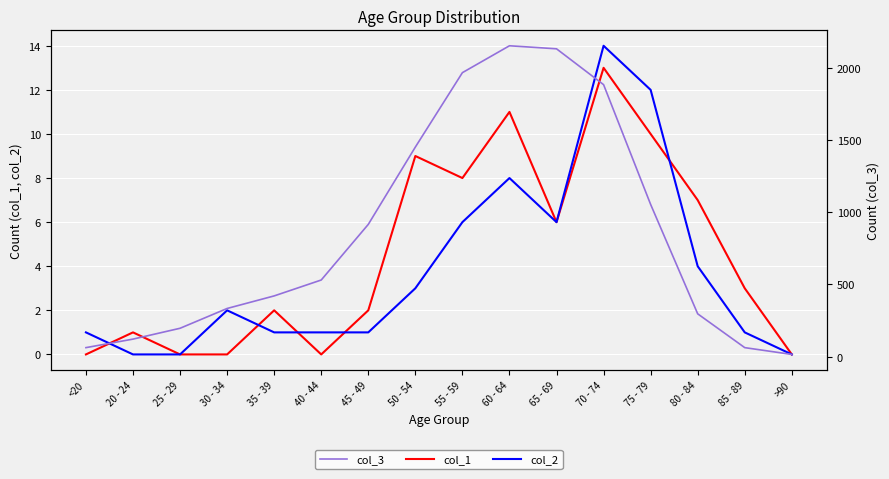

At <20, list the series in order from largest to smallest.

col_3, col_2, col_1